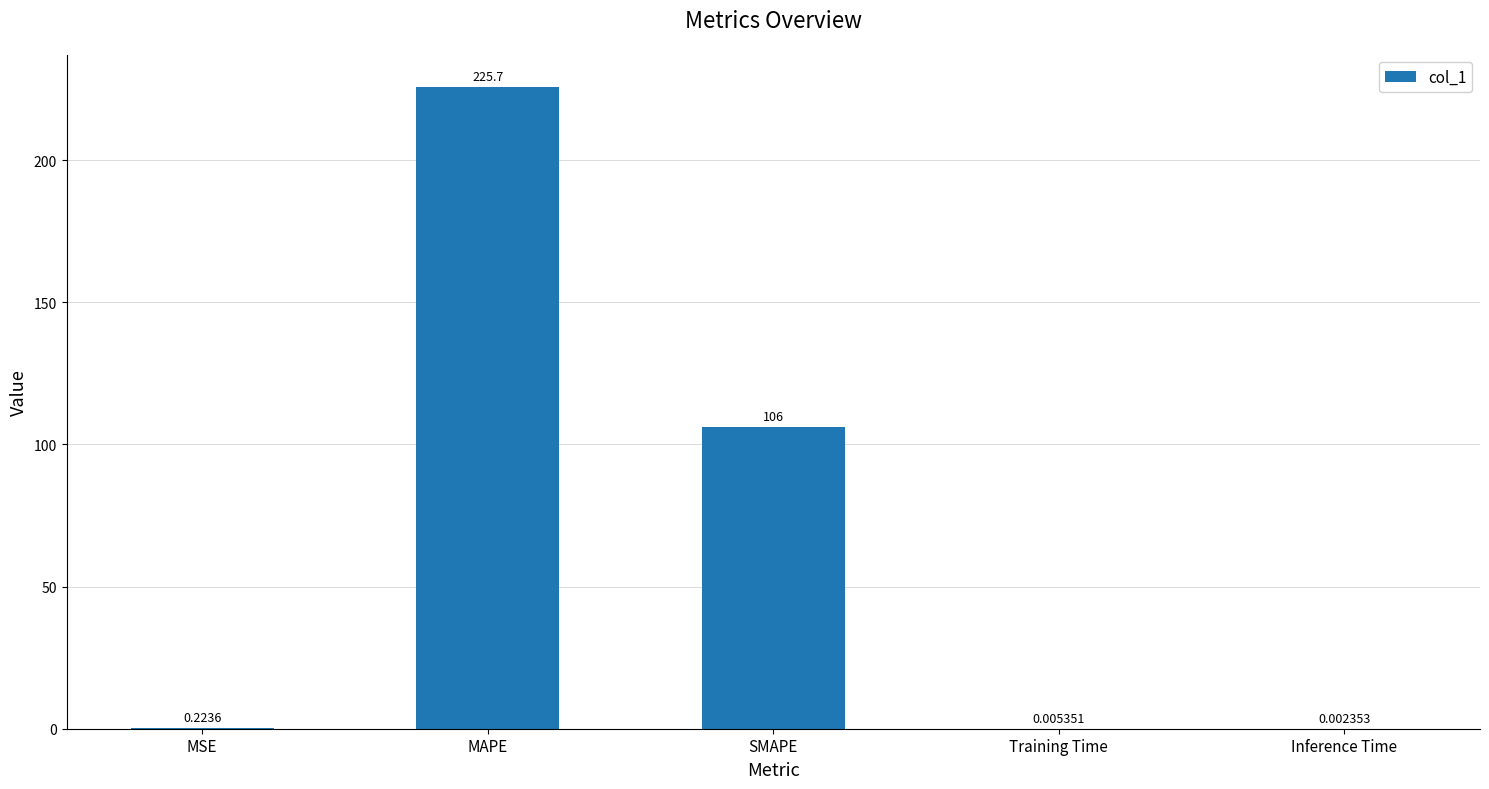

How many series are shown in this chart?

1